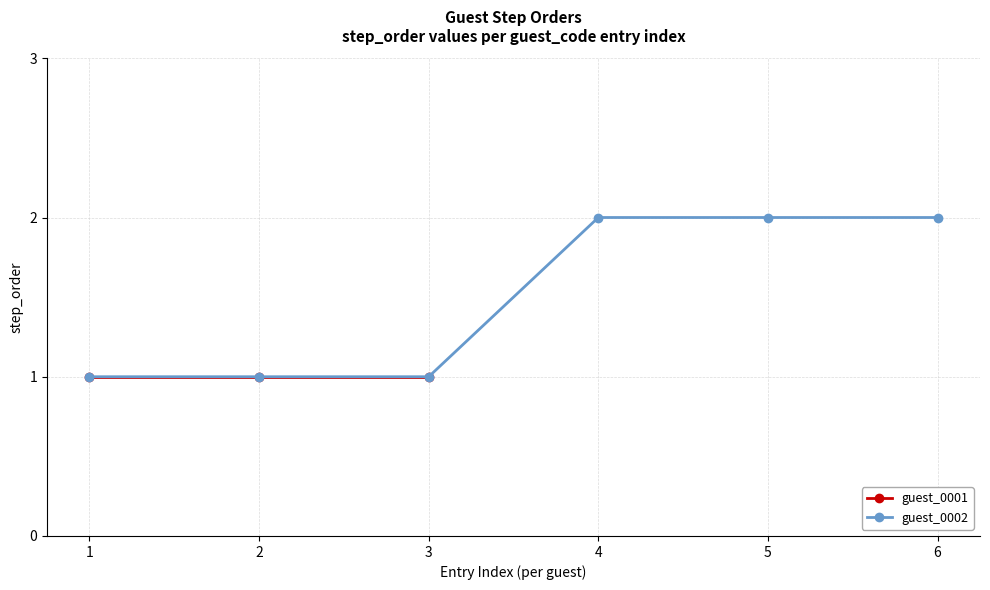

What is the minimum value shown in the chart?

1